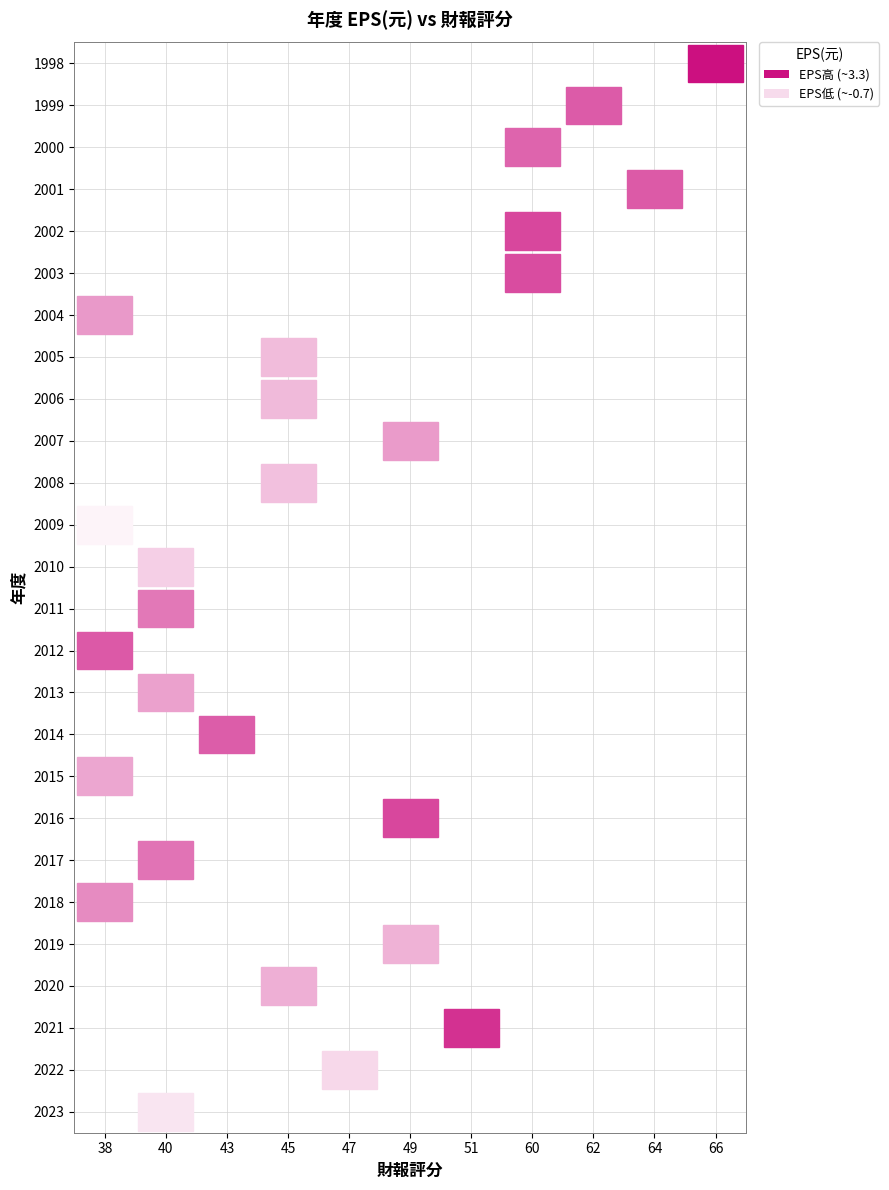

What is the smallest value displayed?

-0.7